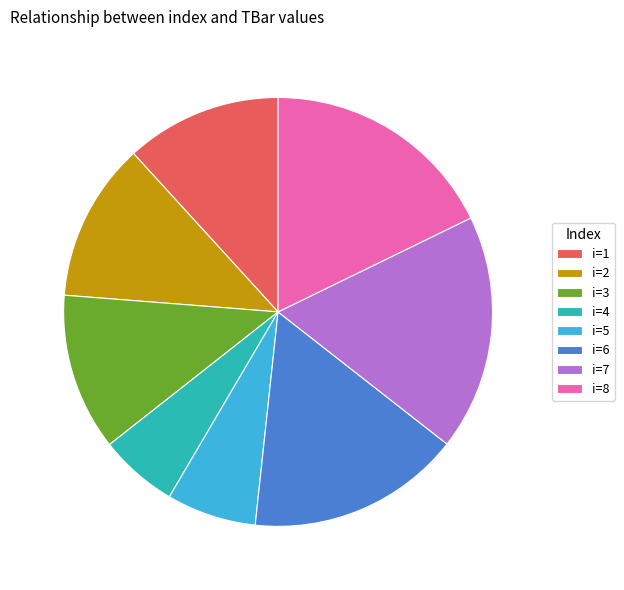

What is the smallest slice in the pie chart?

i=4